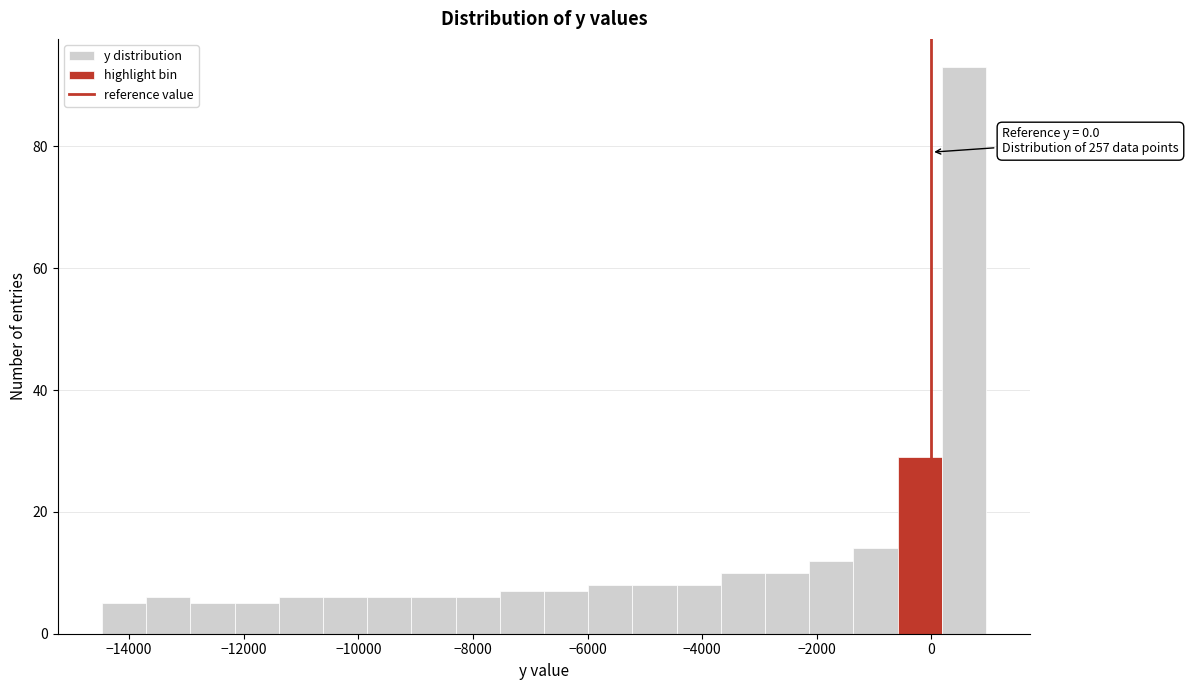

Read against the x-axis, roughly where is the centre of the tallest bar?

600